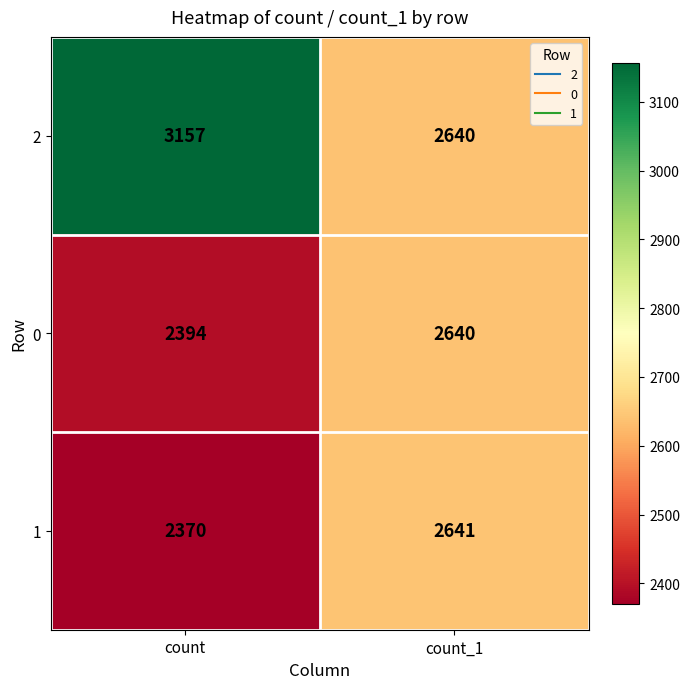

Reading right to left, extract all data points from this chart.

2: 2640	3157
0: 2640	2394
1: 2641	2370